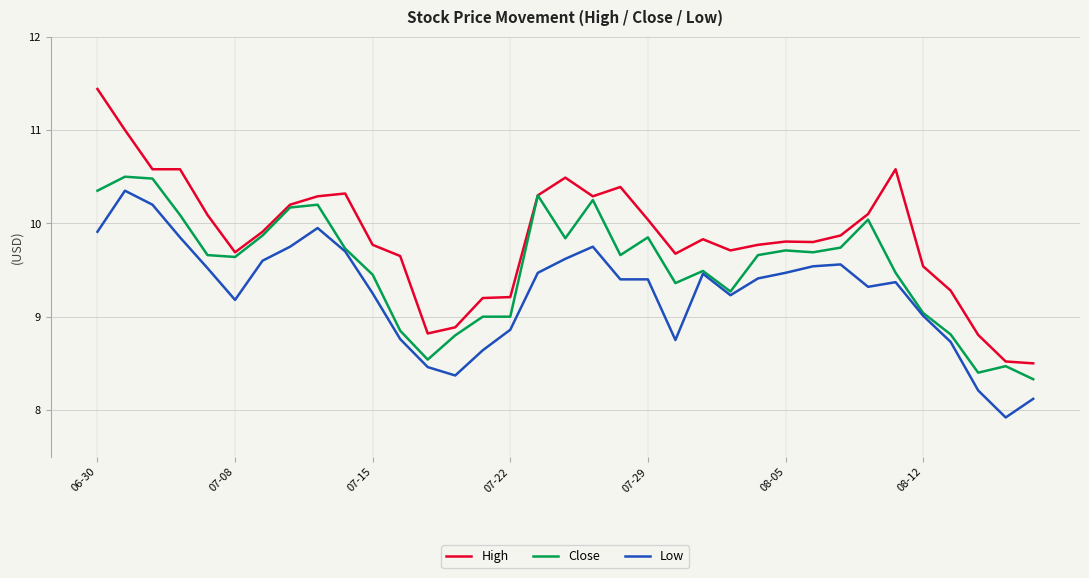

True or false: Low and High cross at least once.

False